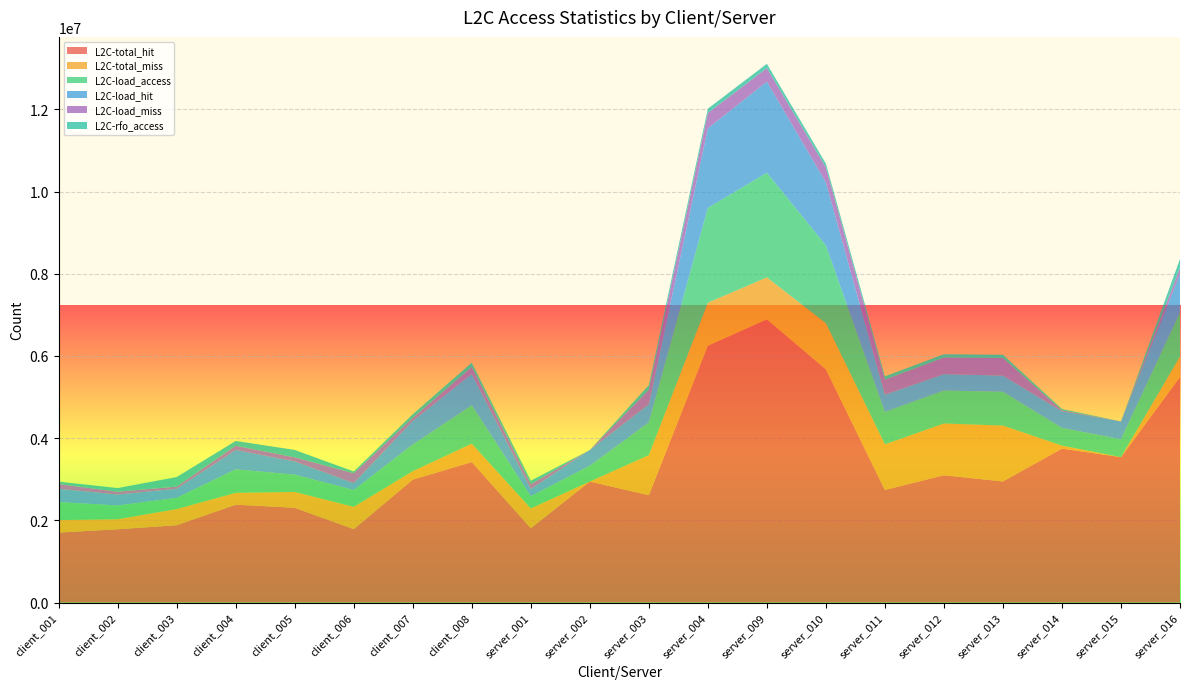

Reading right to left, list all the values displayed in this chart.

L2C-total_hit: 5485144	3536884	3745844	2945842	3096811	2738788	5673210	6888783	6247082	2611455	2943712	1808271	3417522	2989280	1785148	2305680	2380599	1880833	1782175	1701454
L2C-total_miss: 500992	251	72207	1359556	1259099	1109860	1123635	1022552	1047616	974702	285	481697	447140	206906	544442	384713	288324	392592	244189	303952
L2C-load_access: 1076120	434482	428945	822398	802155	787169	1894983	2546349	2307873	794757	383453	296074	933566	647248	407919	421006	572601	273646	334714	438576
L2C-load_hit: 928911	434418	408019	392813	399777	420537	1534236	2216899	1935311	444815	383387	176475	763243	576771	167655	321485	471254	221027	267060	324144
L2C-load_miss: 147209	64	20926	429585	402378	366632	360747	329450	372562	349942	66	119599	170323	70477	240264	99521	101347	52619	67654	114432
L2C-rfo_access: 220647	94	32021	78941	80907	80306	93492	103674	105652	114607	113	80909	104288	89496	42366	180682	117352	232199	88705	58254